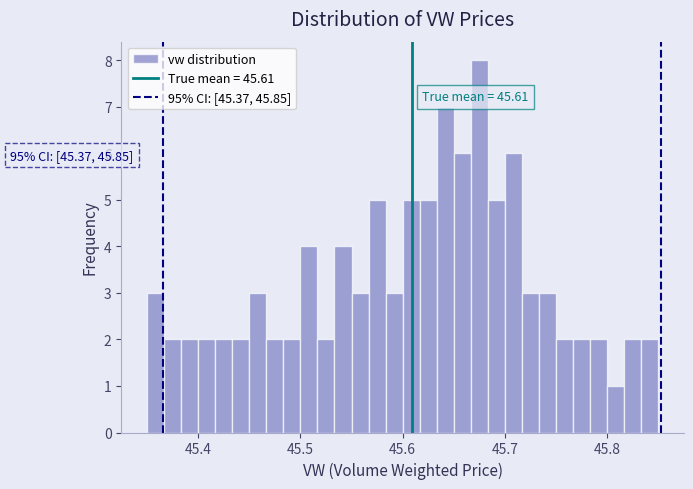

Read against the x-axis, roughly where is the centre of the tallest bar?

45.68